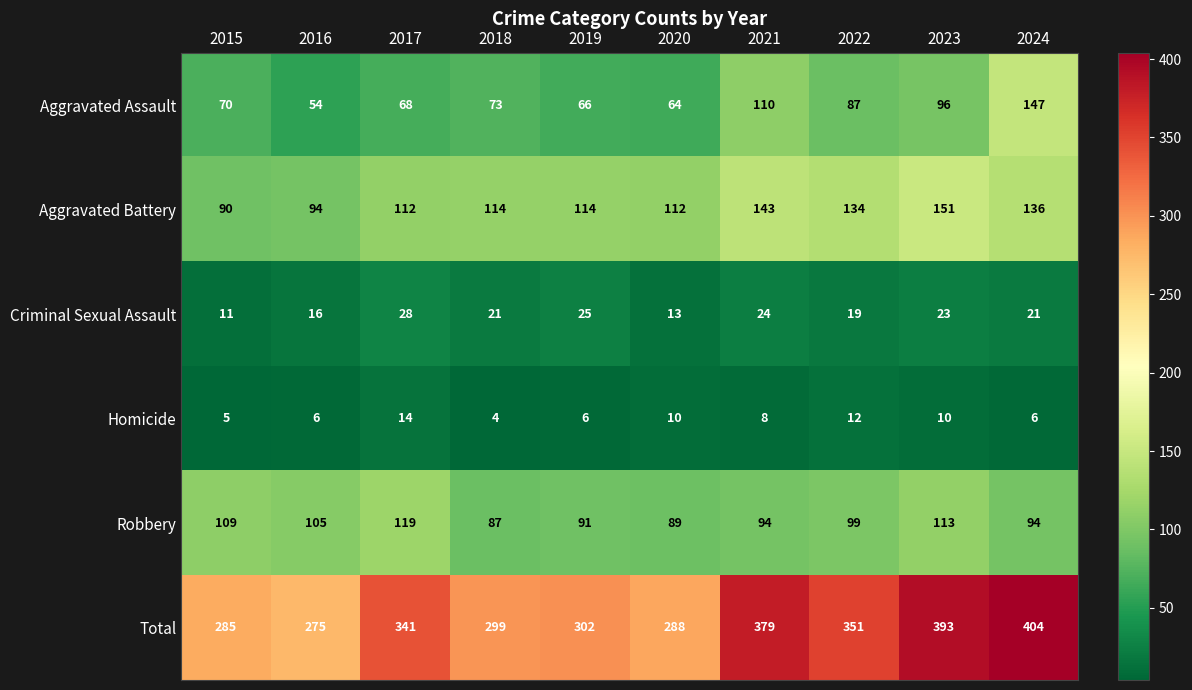

Read the Homicide value at 2021, to the nearest 5.

10